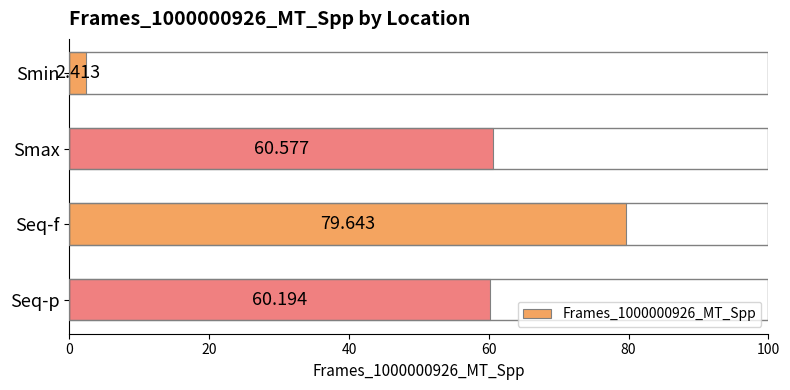

Does the chart contain any negative values?

No